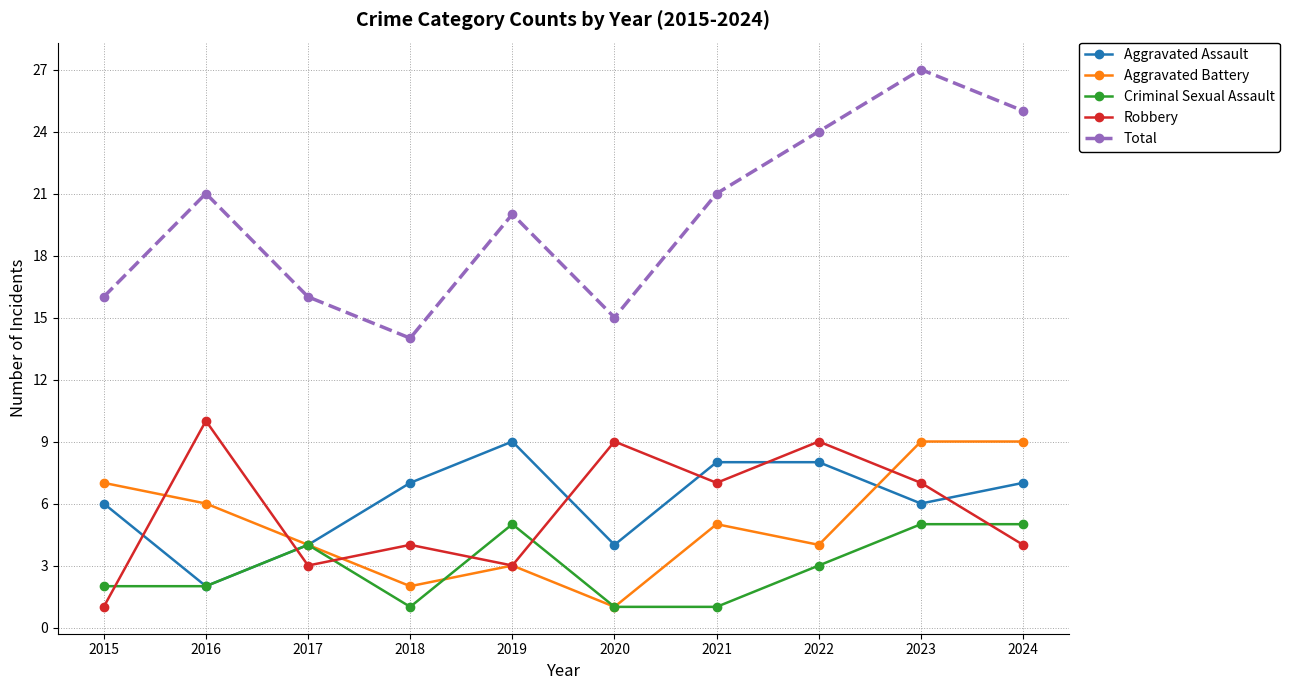

True or false: Aggravated Battery has more than 0 points higher than both neighbors.

True